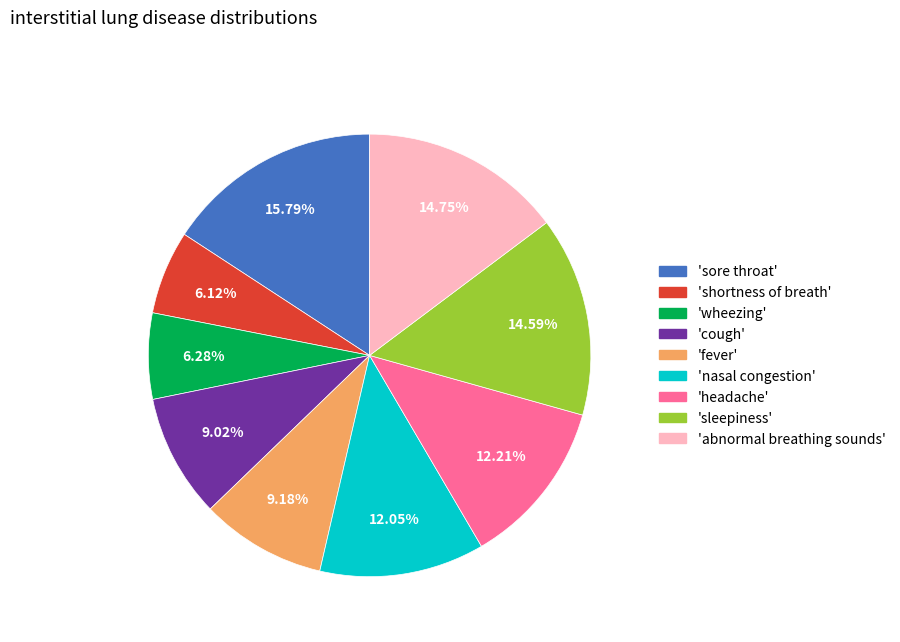

Does any single category account for the majority?

No